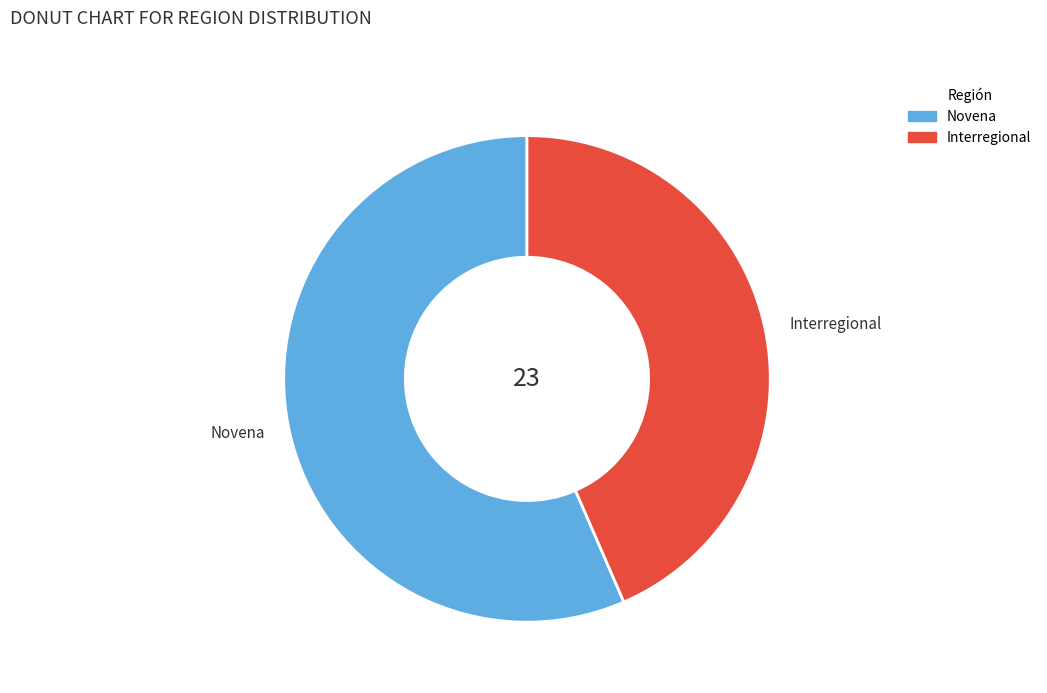

Does Novena account for over 50% of the chart?

Yes